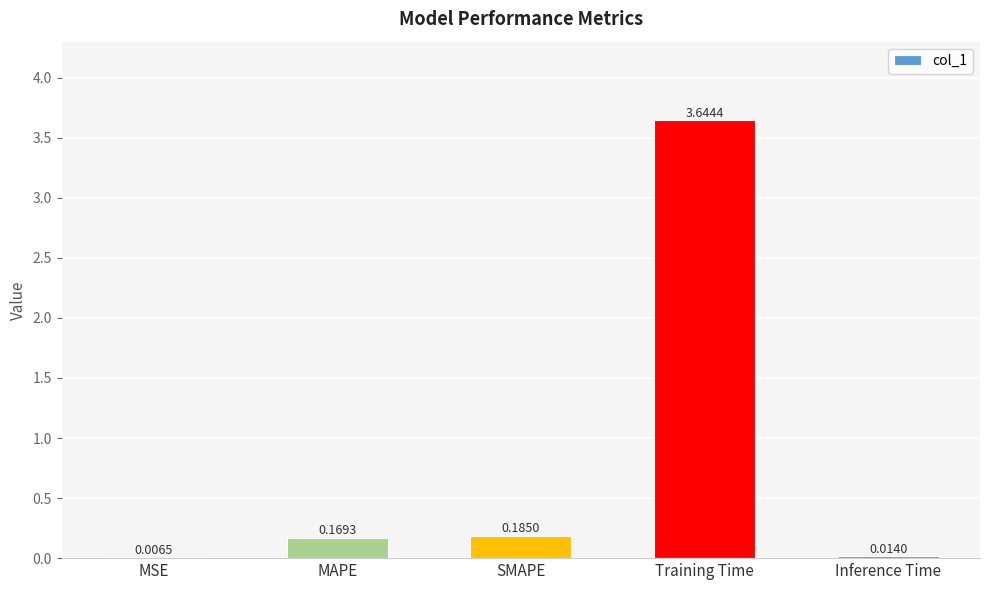

What is the sum of all values?

4.0